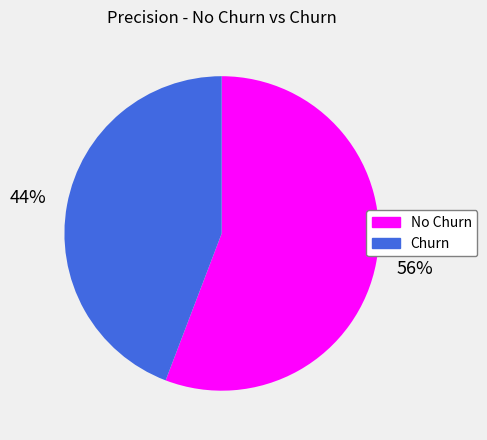

True or false: No Churn accounts for 56% of the total.

True